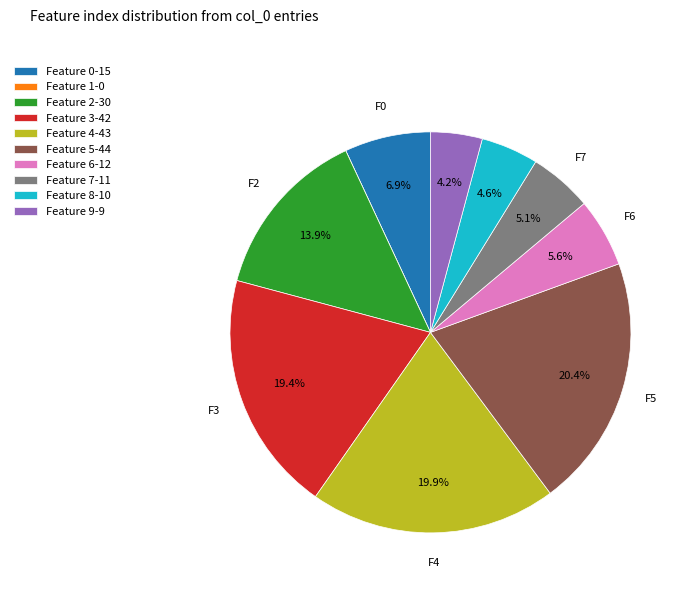

The Feature 7 slice represents 5% of the pie. True or false?

True